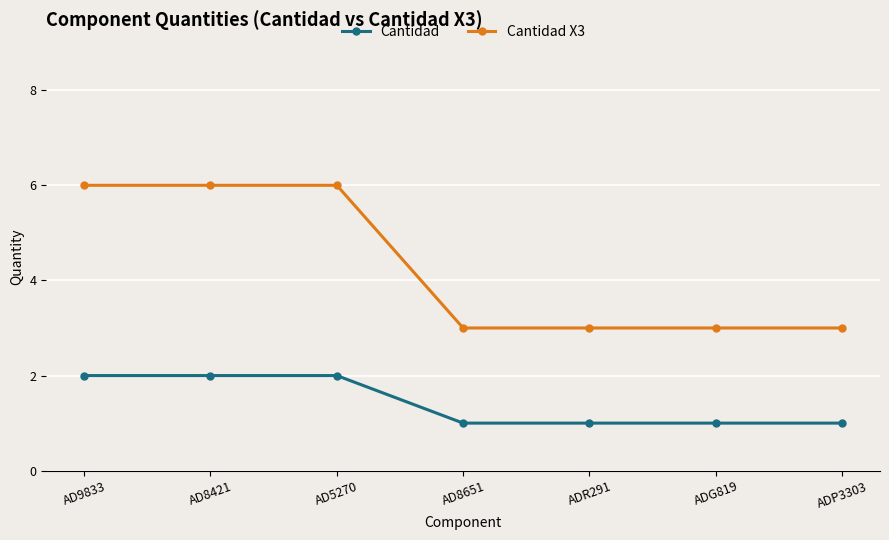

Which series has the largest total across all categories?

Cantidad X3